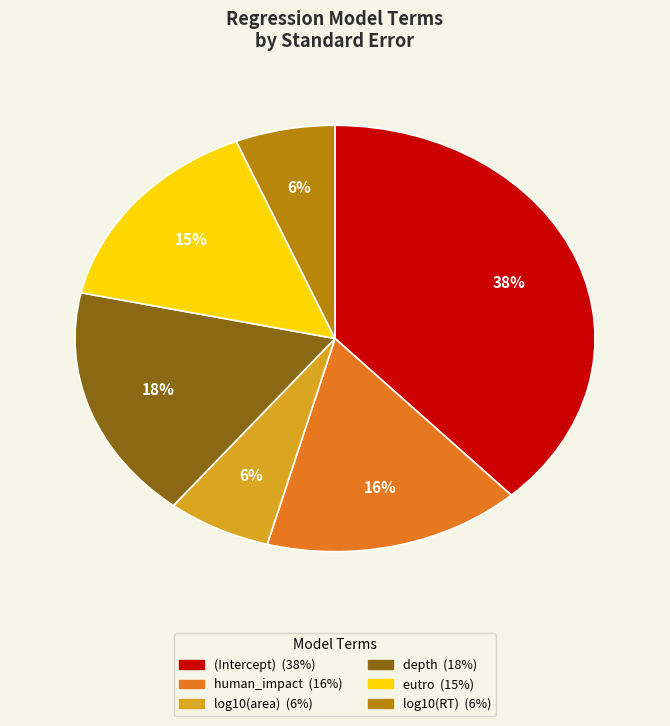

Does human_impact account for over 50% of the chart?

No